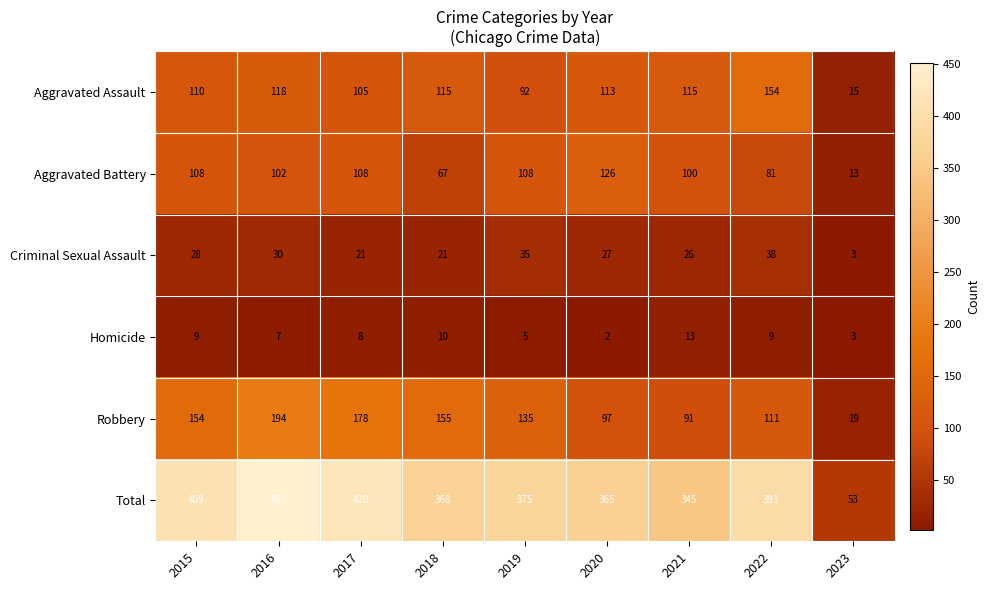

How many distinct data groups are displayed?

6